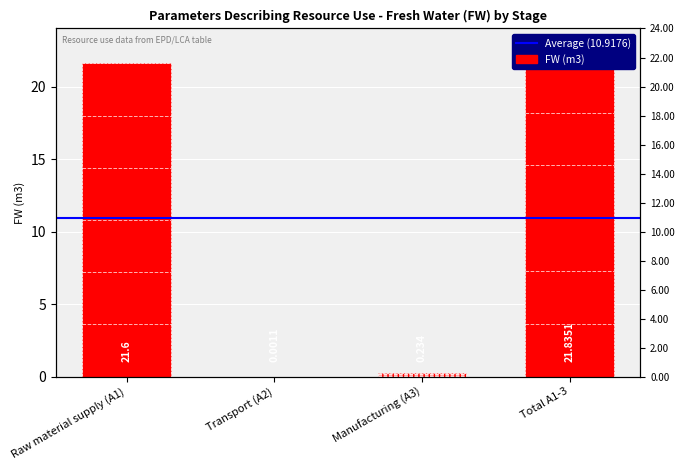

List the labels in order of value, largest first.

Total A1-3, Raw material supply (A1), Manufacturing (A3), Transport (A2)